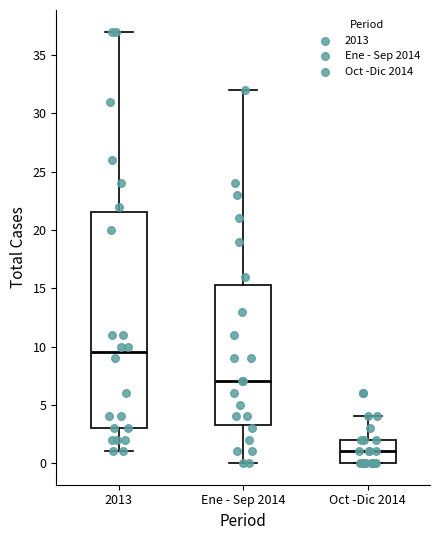

Reading left to right, transcribe this box plot: for each box, give where its median line is, the range the box spans, and where its two whiskers end, as read against the y-axis. The values are not printed on the chart, so give them approximately, as read against the axis.

2013: median 9.5, box 3.0 to 21.5, whiskers 1.0 to 37.0
Ene - Sep 2014: median 7.0, box 3.5 to 15.5, whiskers 0.0 to 32.0
Oct -Dic 2014: median 1.0, box 0.0 to 2.0, whiskers 0.0 to 4.0